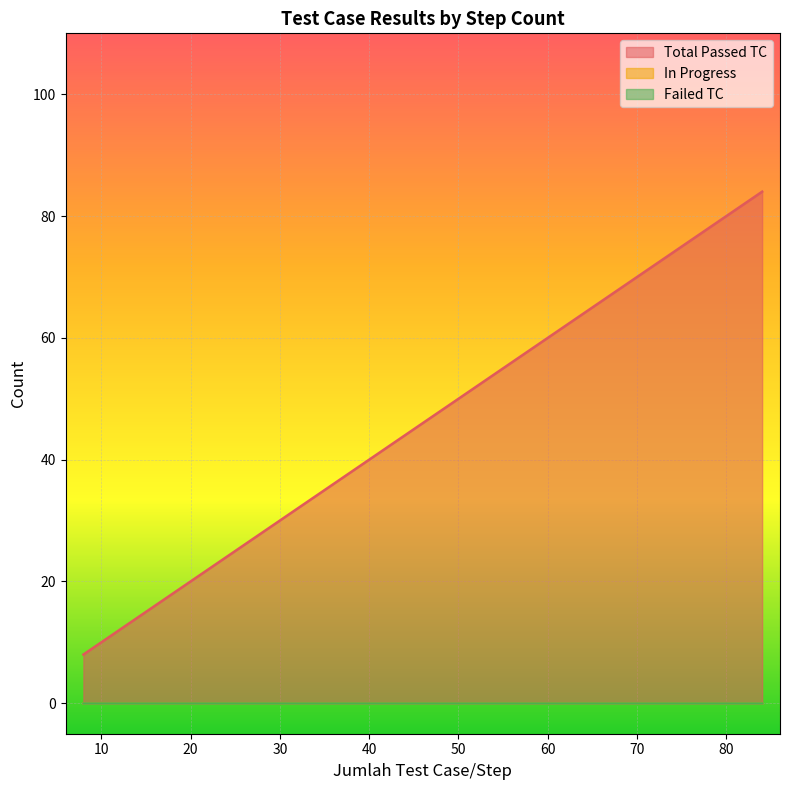

The In Progress series shows 0 at 8. True or false?

True